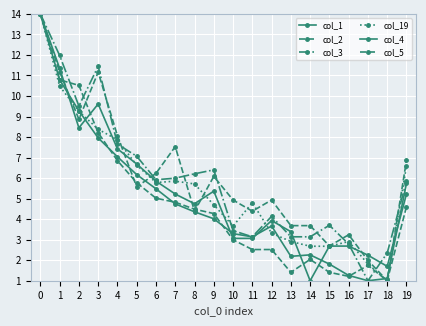

How many lines are shown in the chart?

6